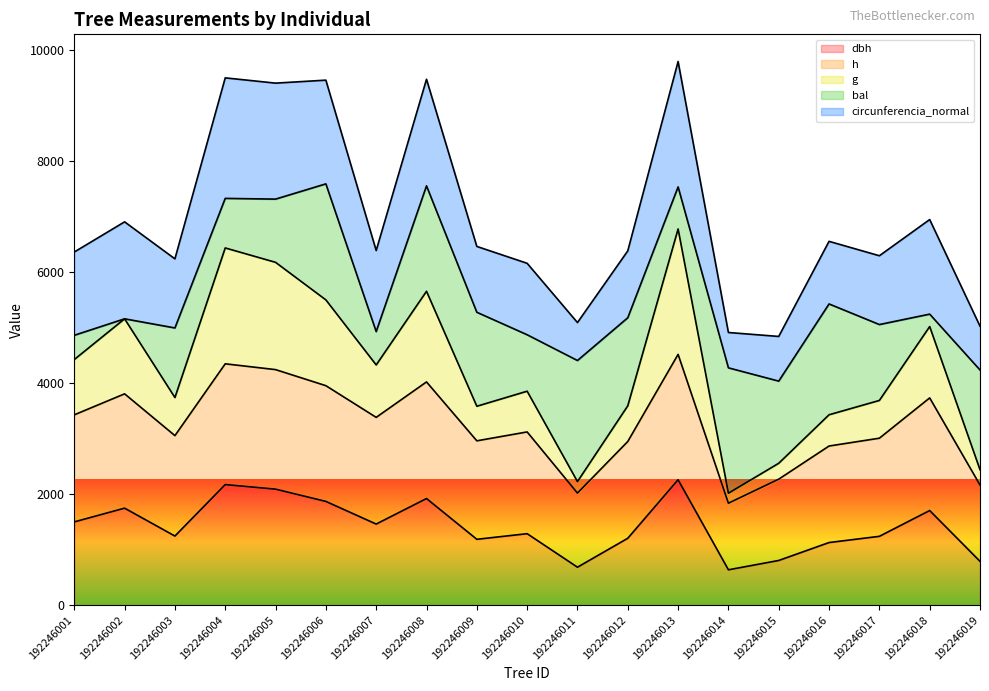

True or false: dbh and h intersect in this chart.

False